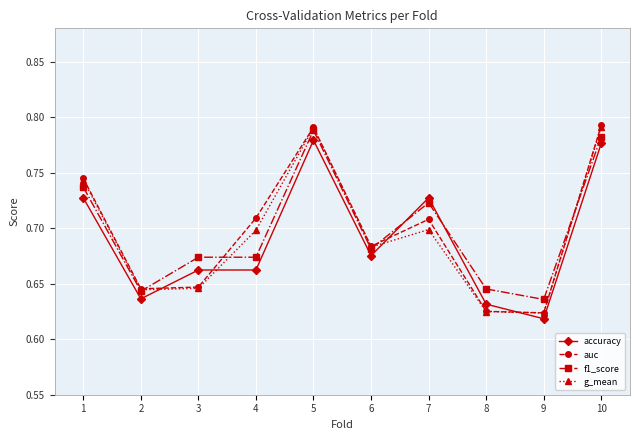

What is the sum of the g_mean values at 6 and 9?

1.3